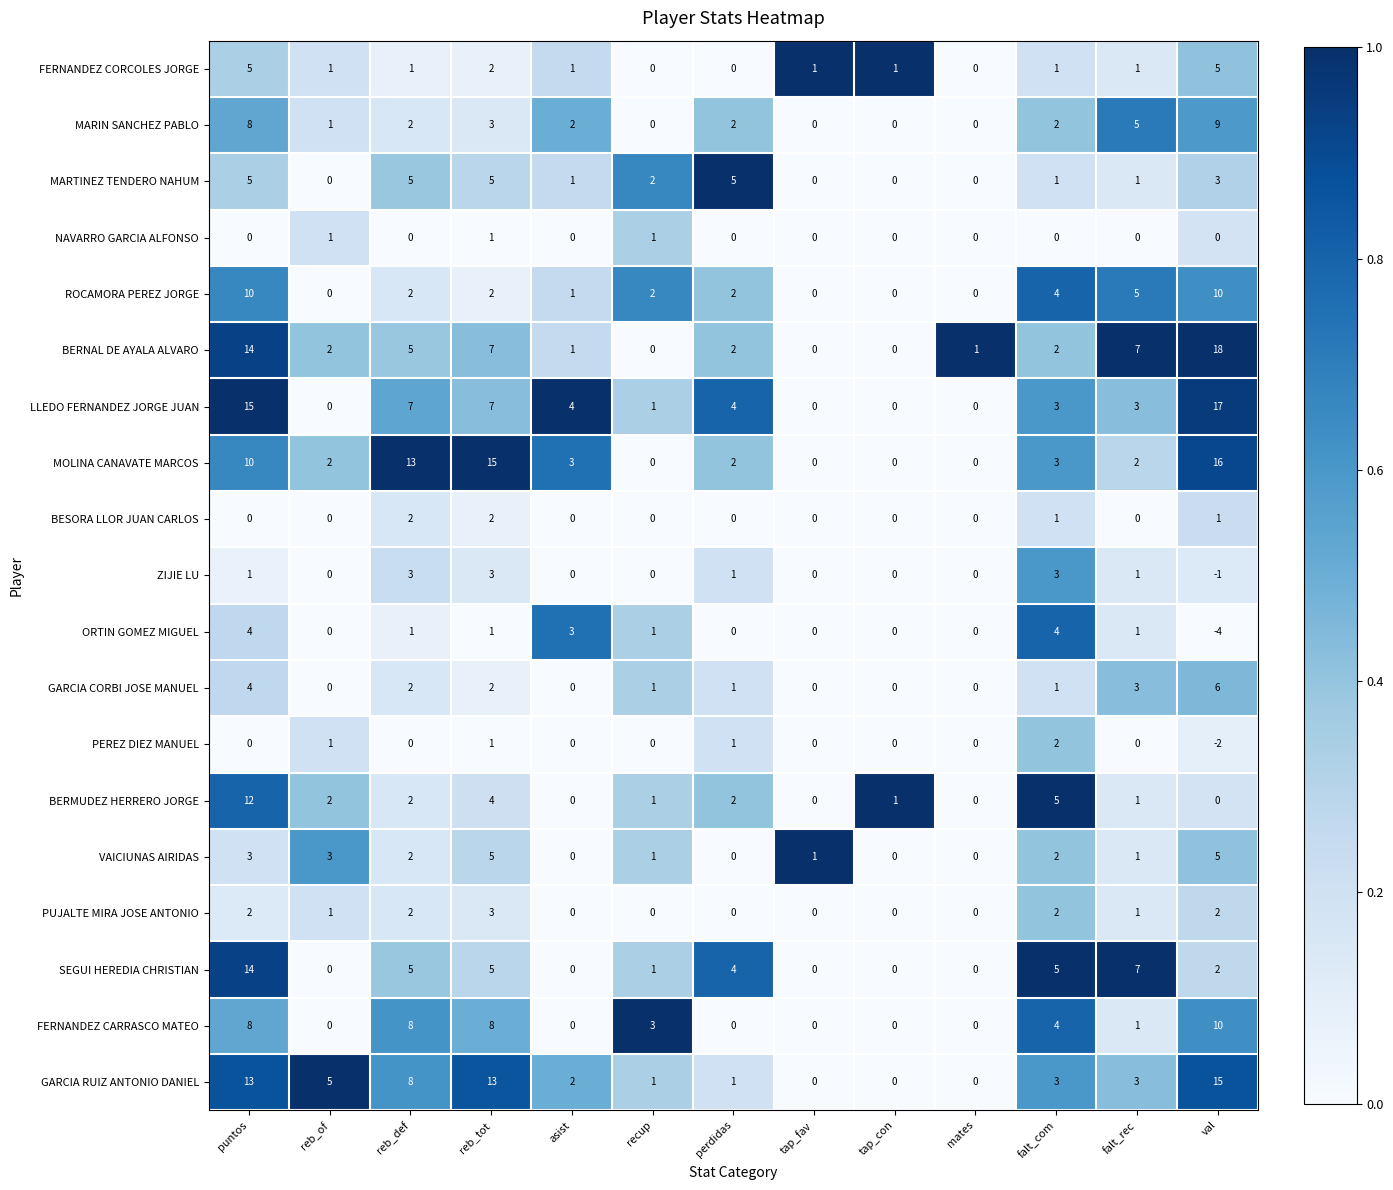

Is the value of PEREZ DIEZ MANUEL at puntos greater than the value of BERMUDEZ HERRERO JORGE at puntos?

No